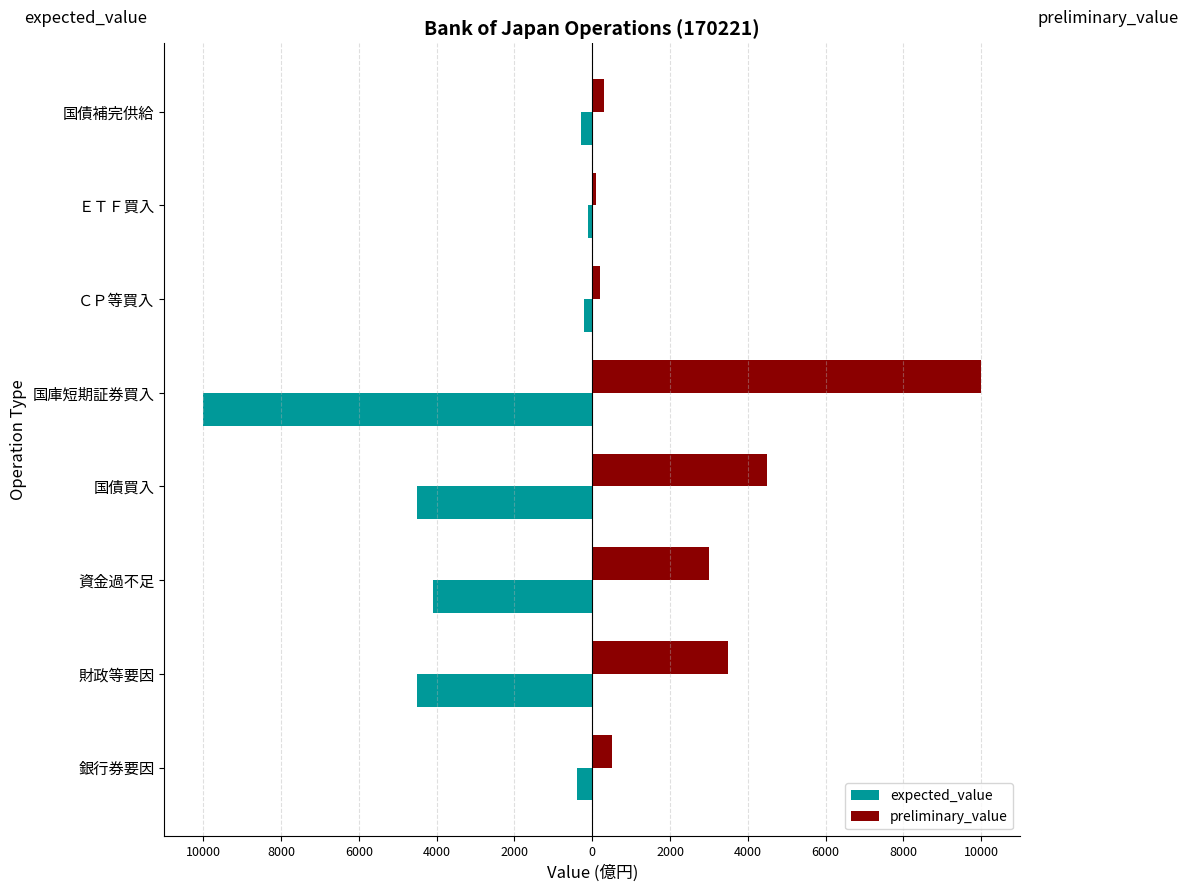

Reading left to right, extract all data points from this chart.

expected_value: -400	-4500	-4100	-4500	-10000	-200	-100	-300
preliminary_value: 500	3500	3000	4500	10000	200	100	300